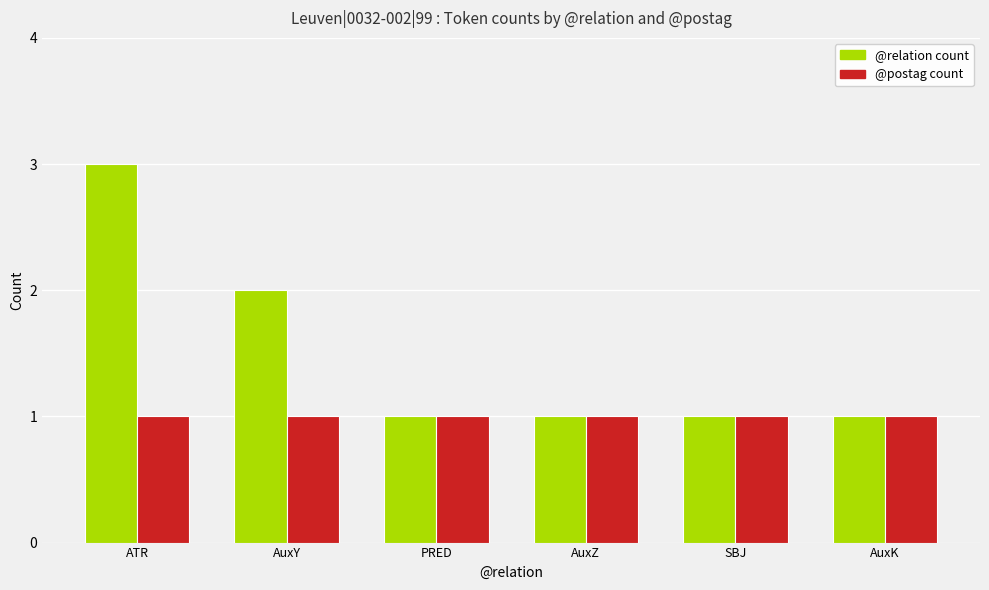

Which series has the widest spread of values?

@relation count